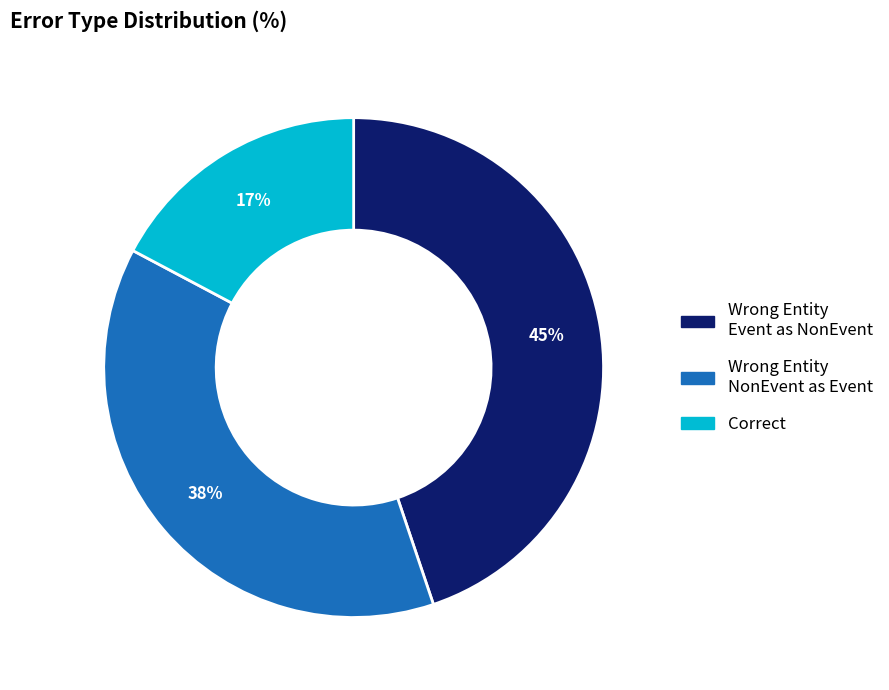

To the nearest percent, what is the difference between the largest and smallest slice percentages?

28%